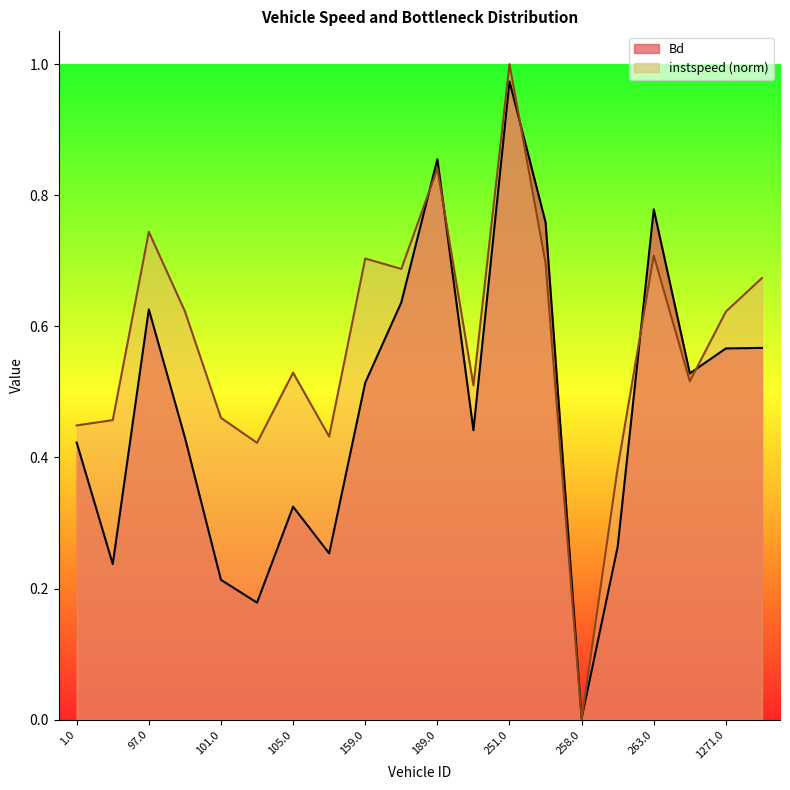

What value does the instspeed series have at 260.0?

0.4